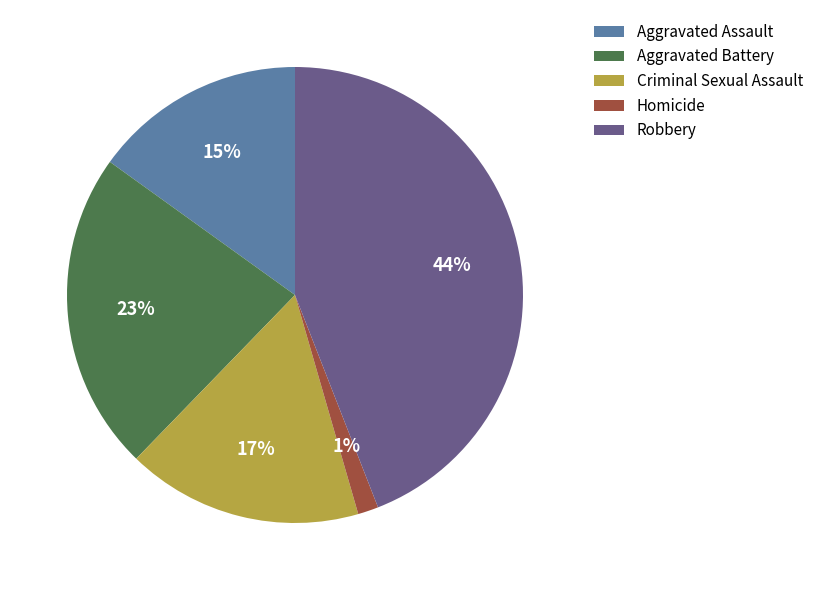

Approximately how many times larger is the value at Aggravated Assault compared to Robbery?

0.3